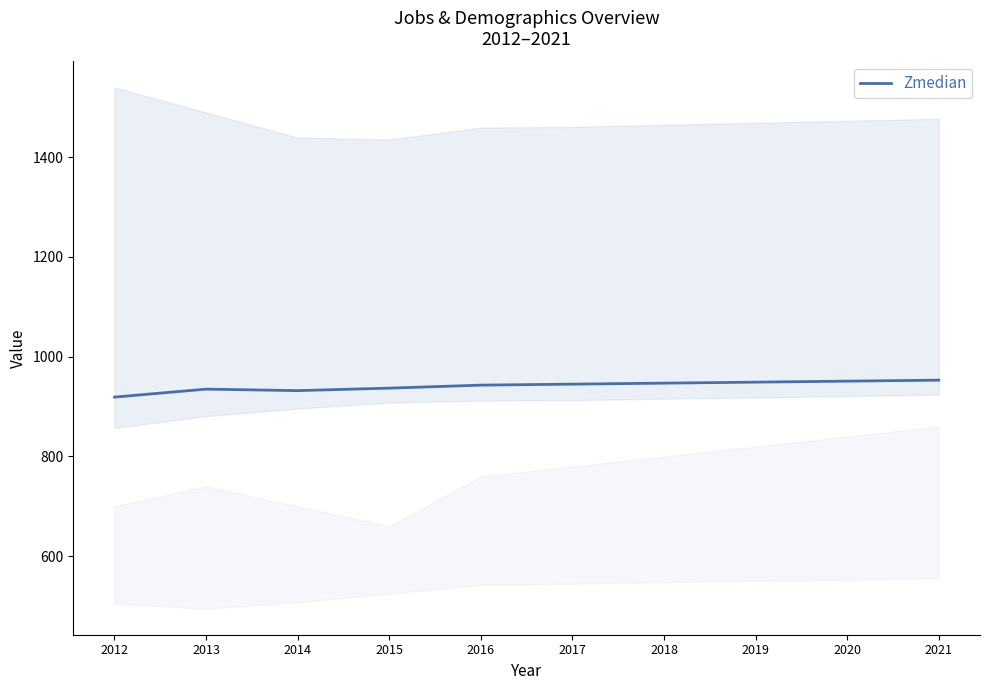

Rank the categories by value from lowest to highest.

2012, 2014, 2013, 2015, 2016, 2017, 2018, 2019, 2020, 2021